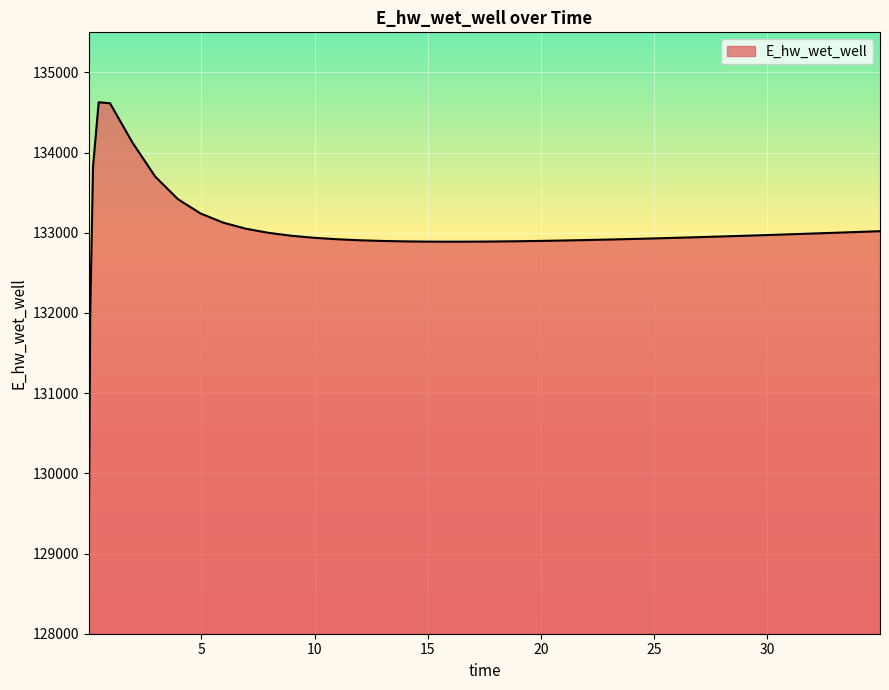

What is the difference between the maximum and minimum values?

5557.7